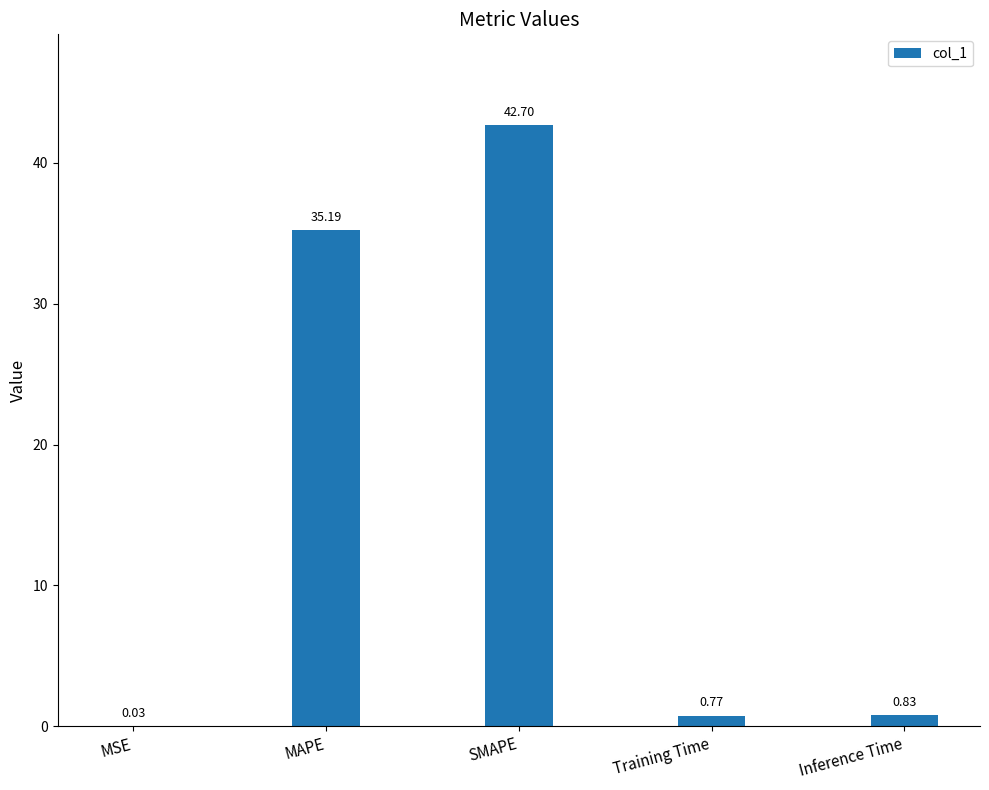

Between SMAPE and MAPE, which is larger?

SMAPE